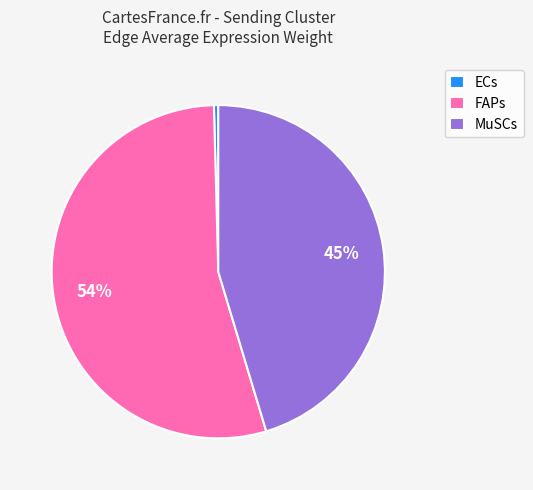

To the nearest percent, what is the average slice percentage?

33%